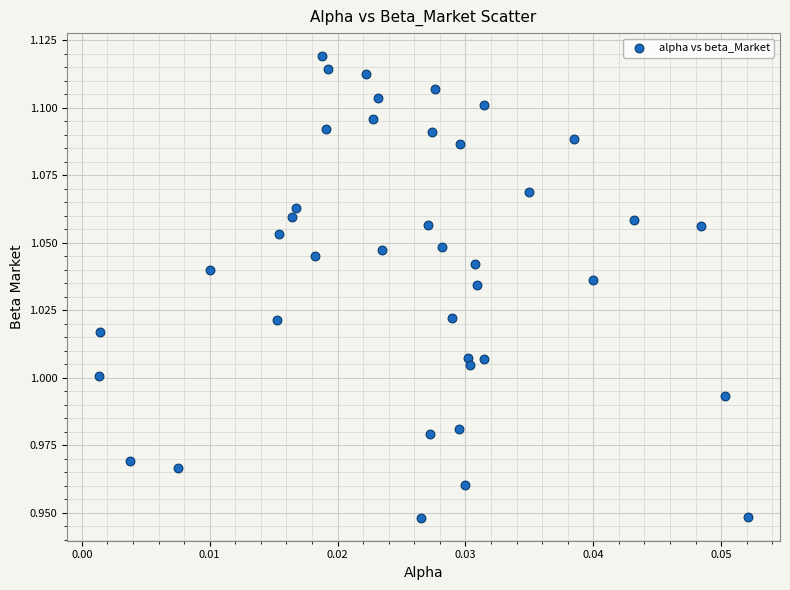

How many points are shown in the scatter plot?

40